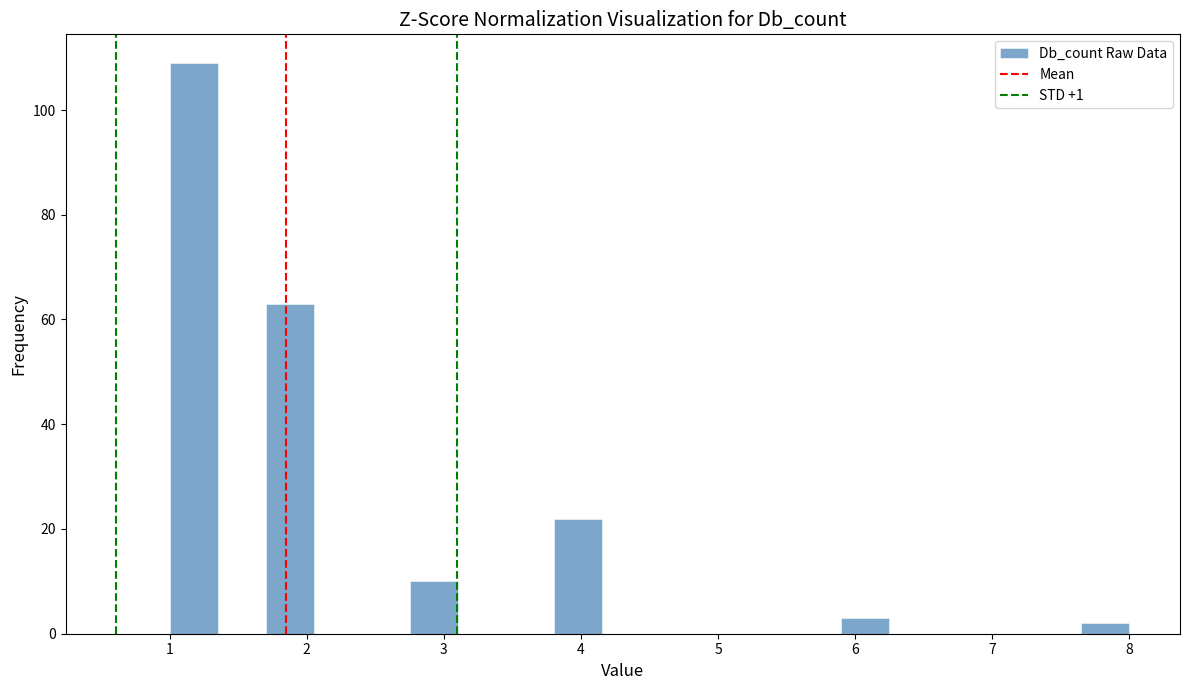

Around what value on the x-axis is the tallest bar? Give the approximate position of its centre, as read against the axis.

1.2